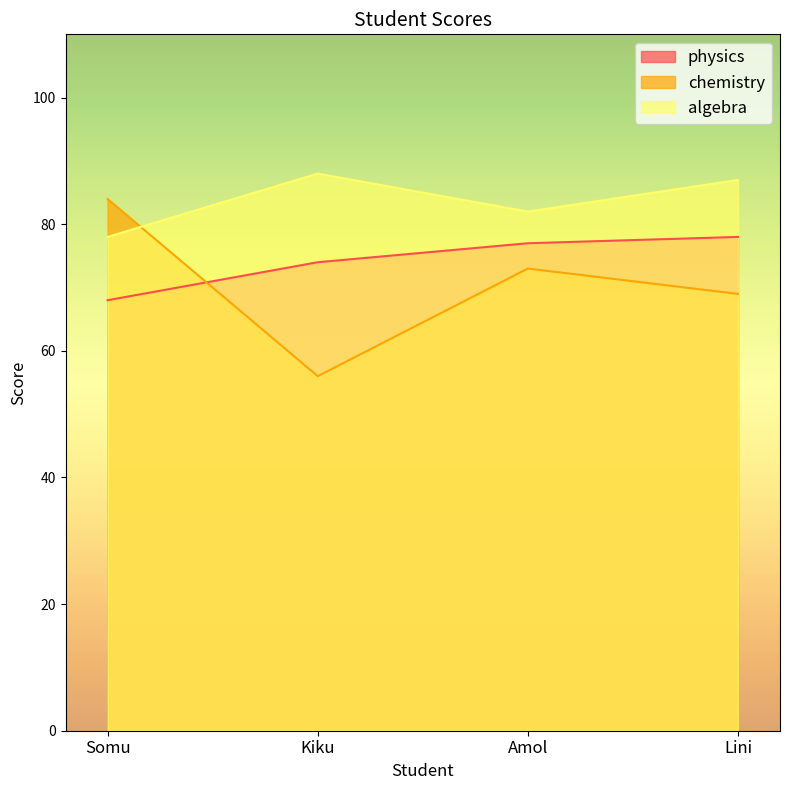

Is it true that chemistry equals 84 at Somu?

True